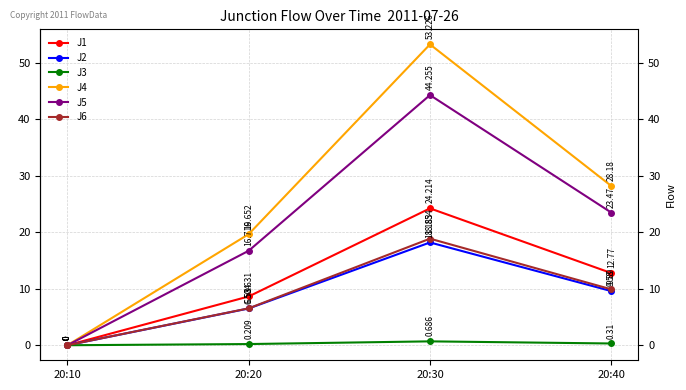

What is the average value of the J6 series?

8.8